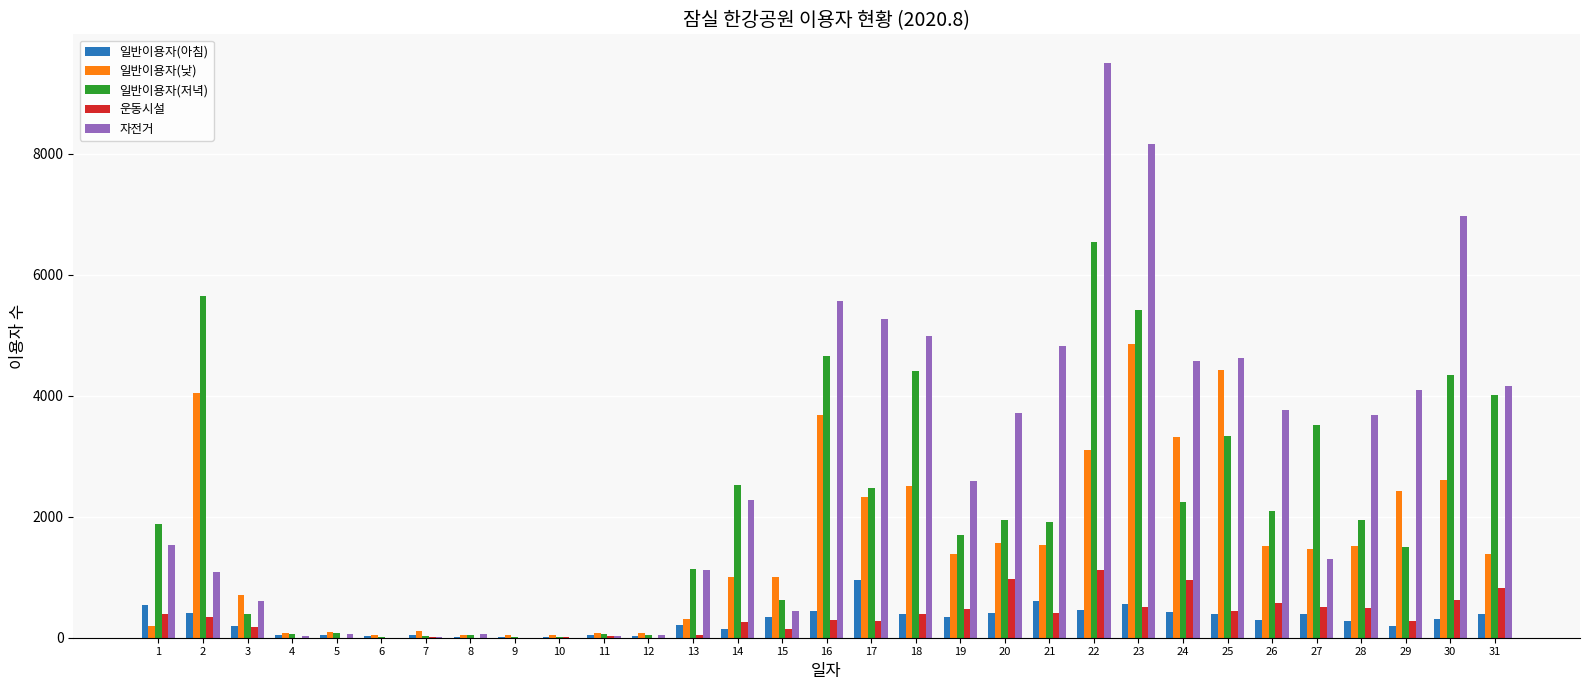

The value of 일반이용자(아침) at 1 is 540. True or false?

True